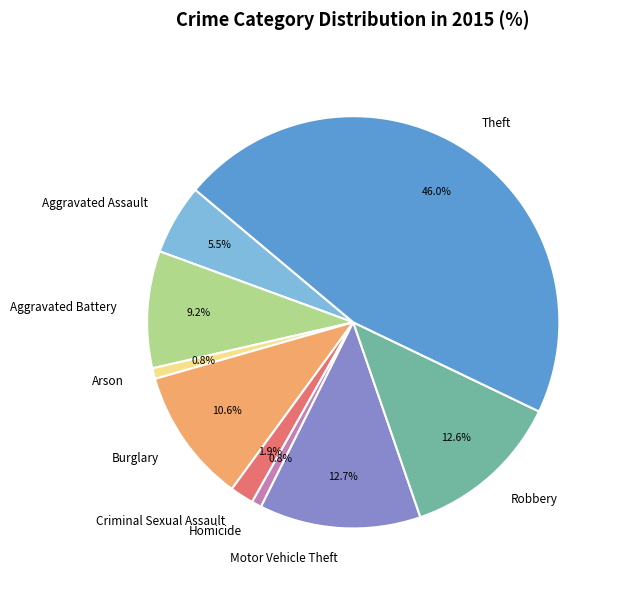

Is it true that Criminal Sexual Assault is 2% of the pie?

True